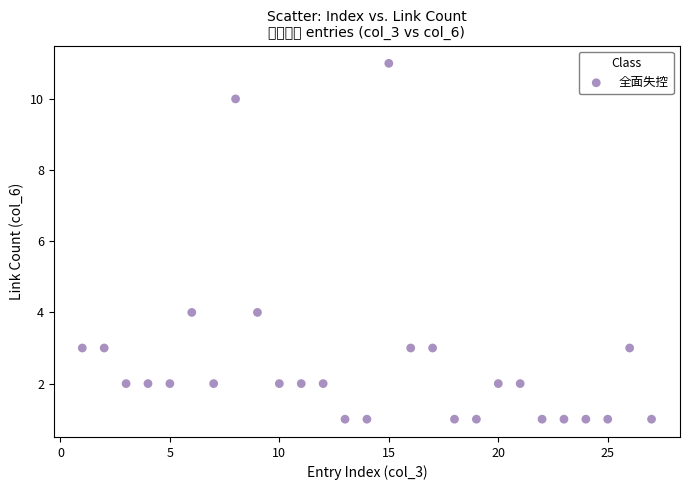

What is the range of X values (max minus min)?

26